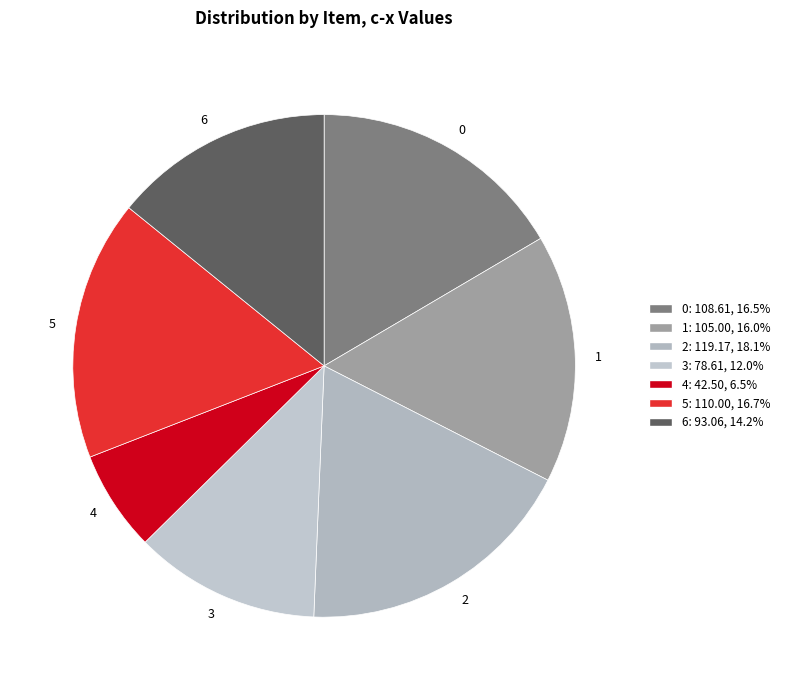

How many segments does this pie chart have?

7